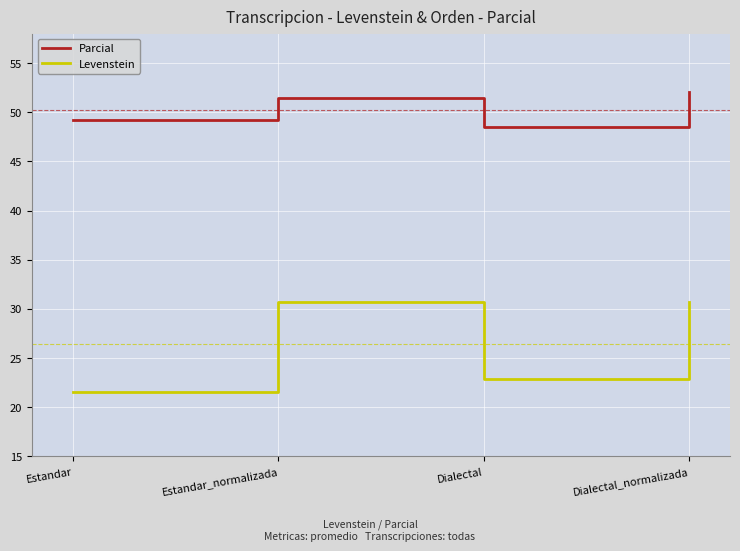

How many values in the Parcial series are below 51?

2